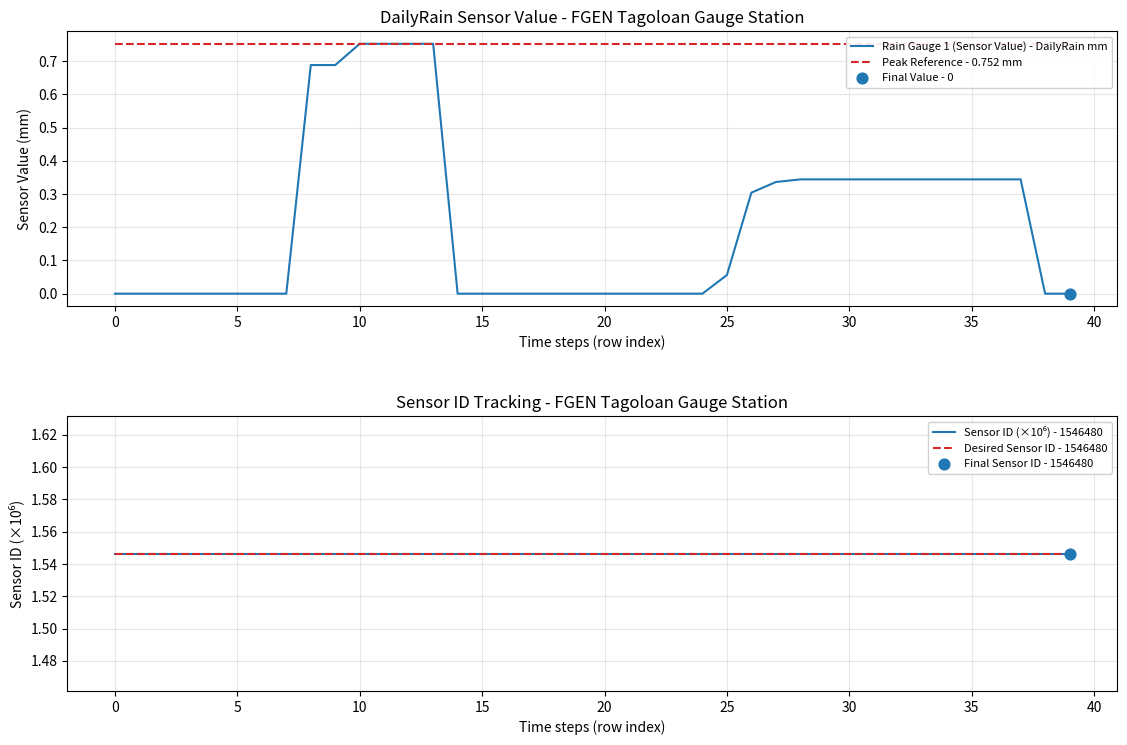

Which series has the largest Y range (max minus min)?

Rain Gauge 1 (Sensor Value) - DailyRain mm